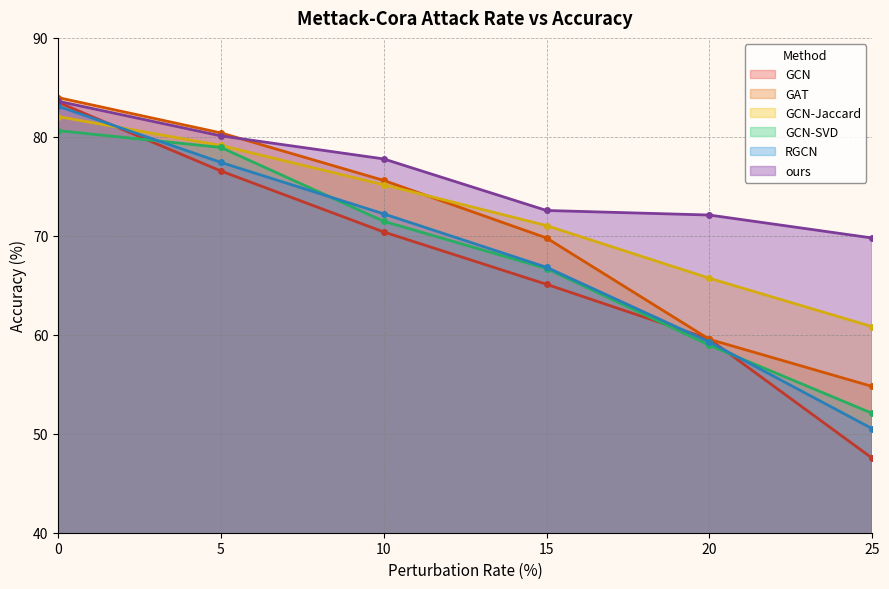

How many data points in GCN-Jaccard are above 75?

3